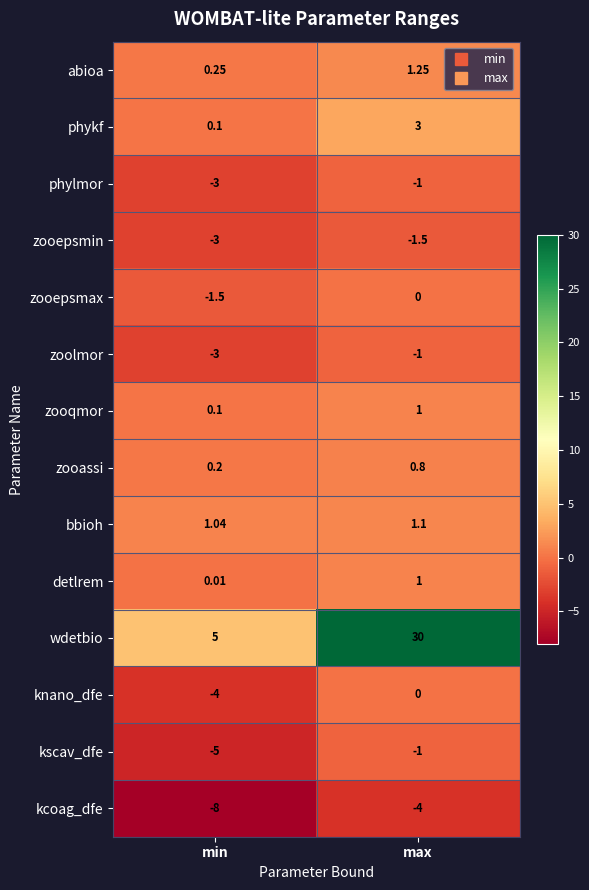

At how many categories does at least one series exceed 6?

1